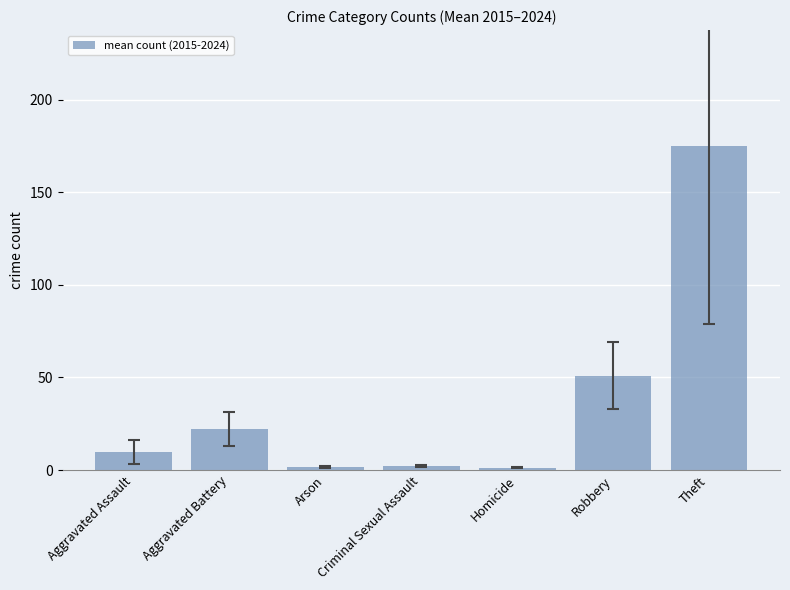

What is the difference between the second highest and minimum values?

49.7